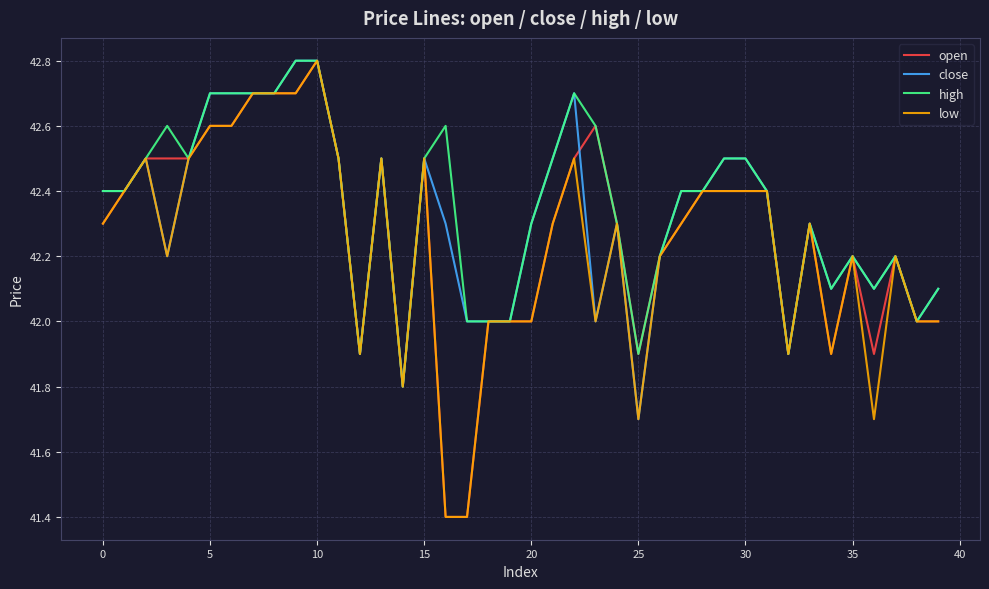

What is the maximum value shown in the chart?

42.8